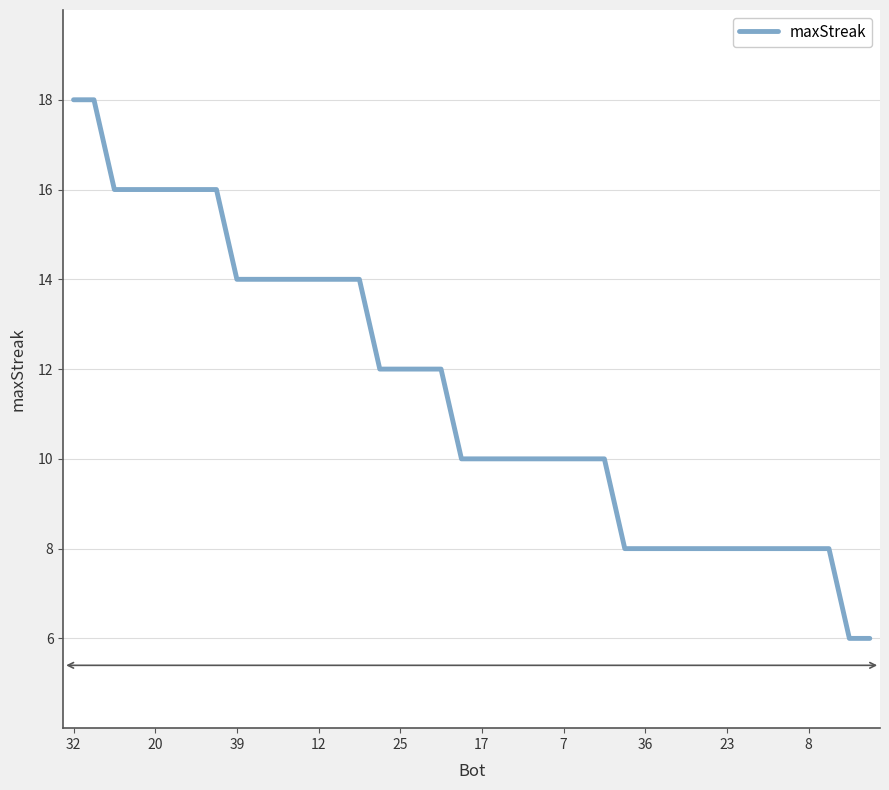

What is the difference between the maximum and minimum values?

12